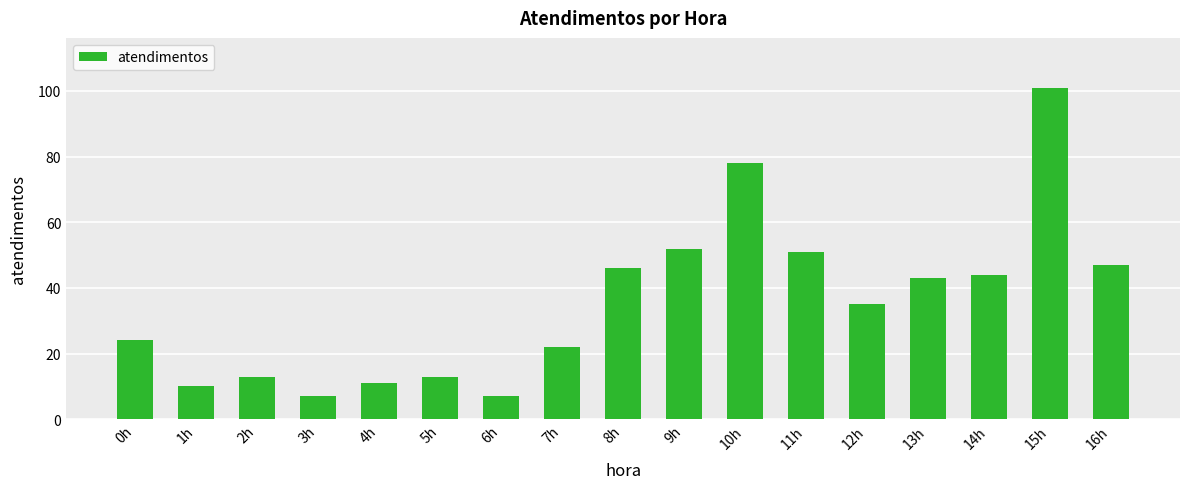

Where does the data first go above 35?

8h